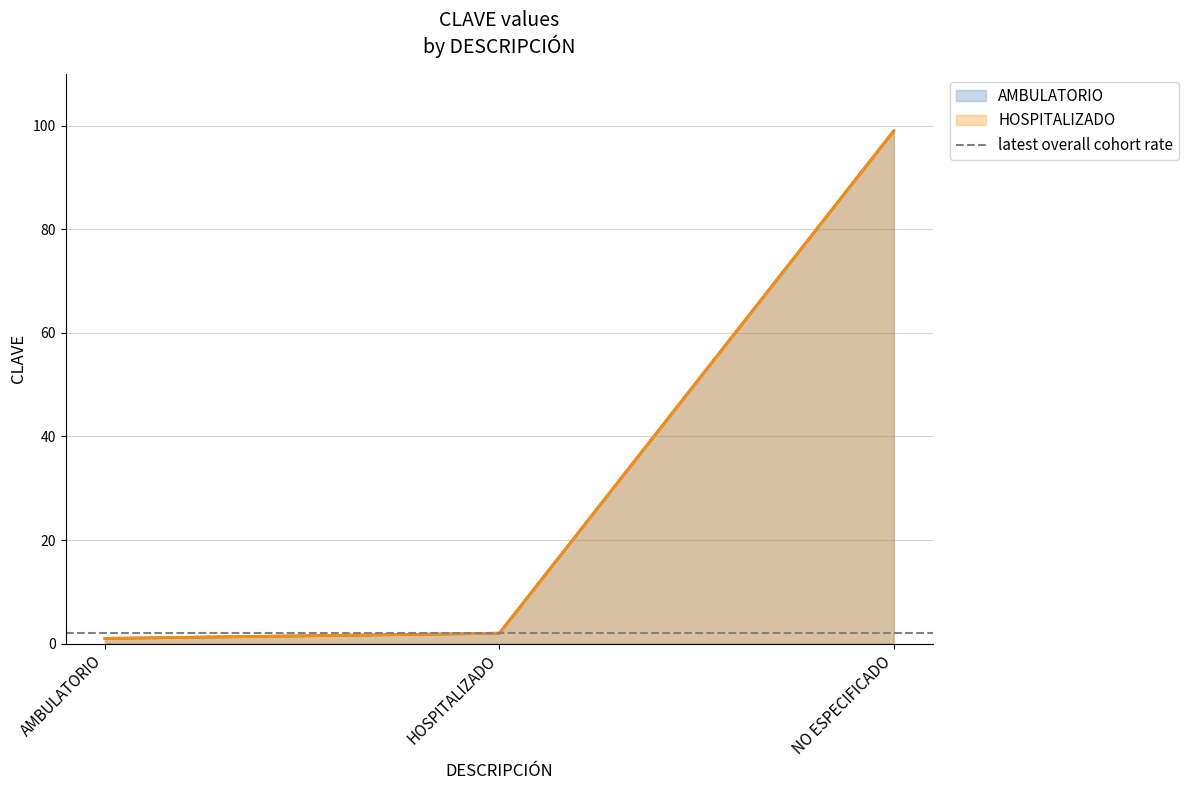

List the series in order of their peak value, lowest first.

AMBULATORIO, HOSPITALIZADO